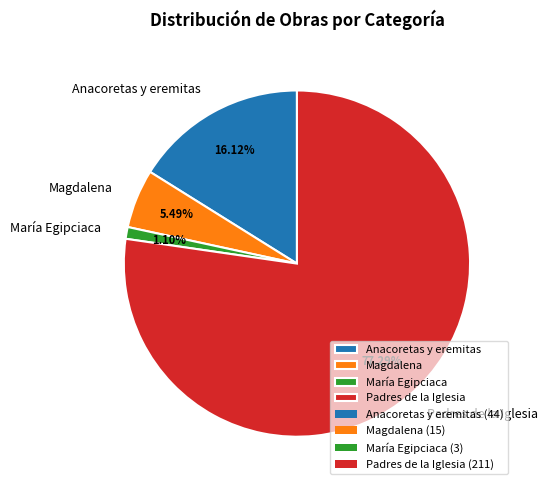

Is the sum of Padres de la Iglesia and Anacoretas y eremitas greater than half?

Yes